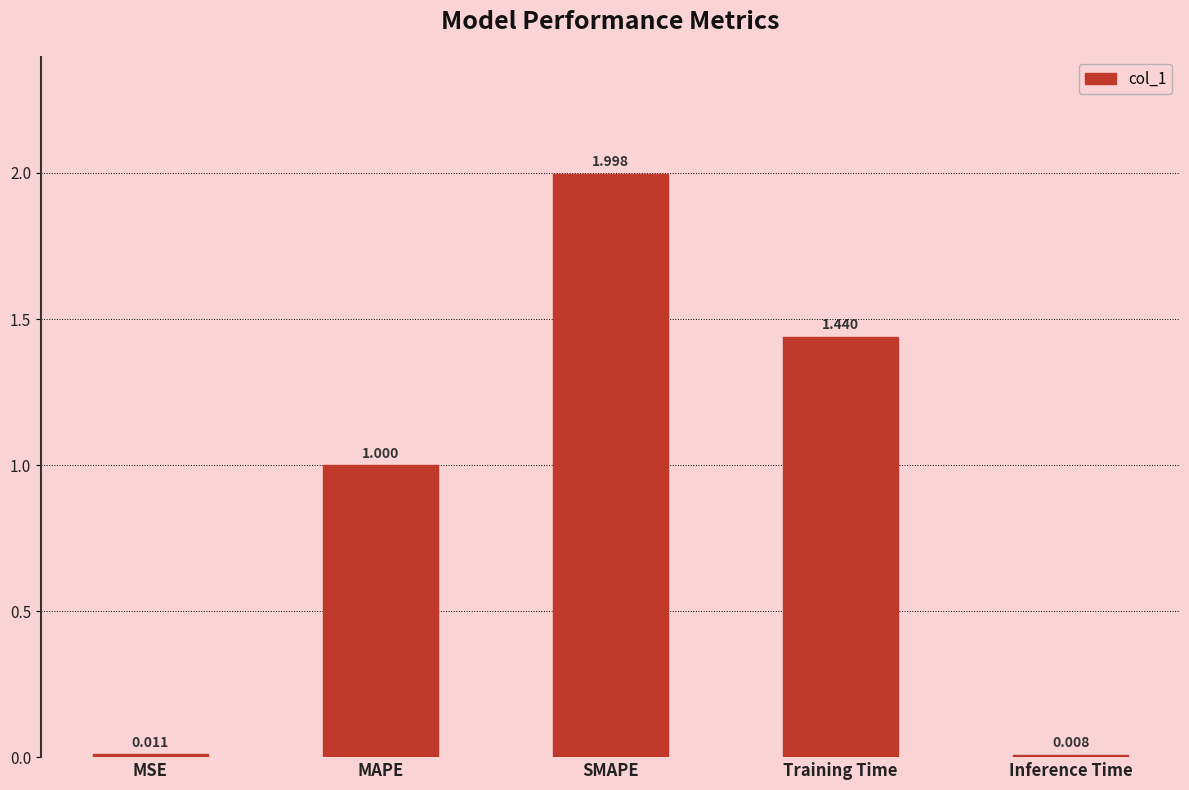

What is the change in value from MSE to MAPE?

+1.0